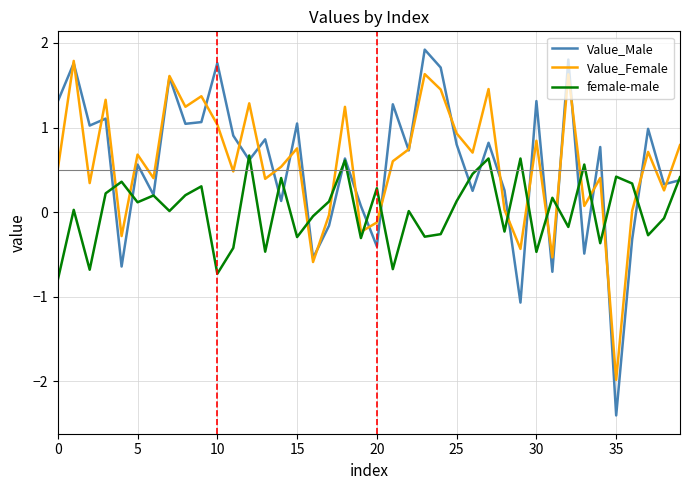

How many interior local valleys does the female-male series have?

14